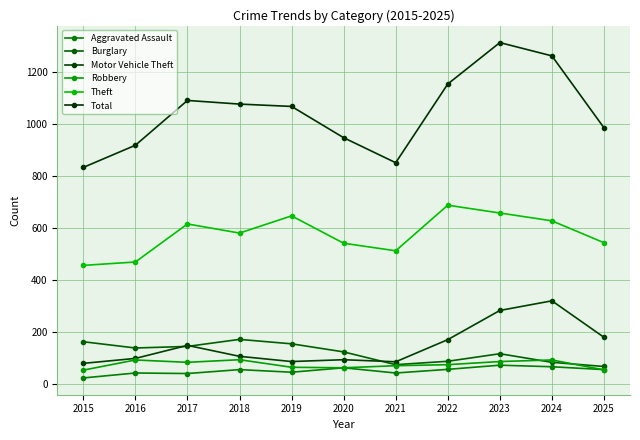

Does the chart display data point markers on the line(s)?

Yes